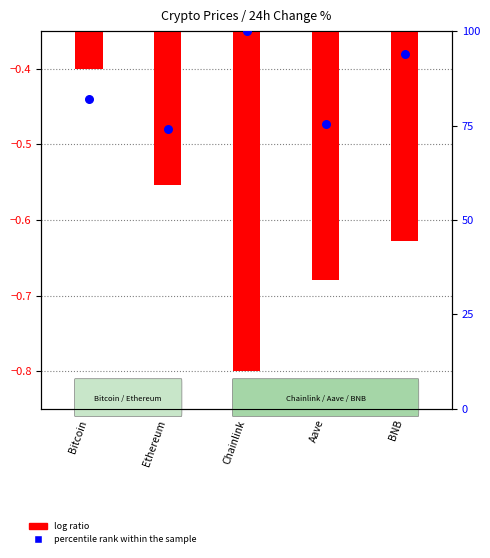

At how many categories does at least one series exceed 74?

5